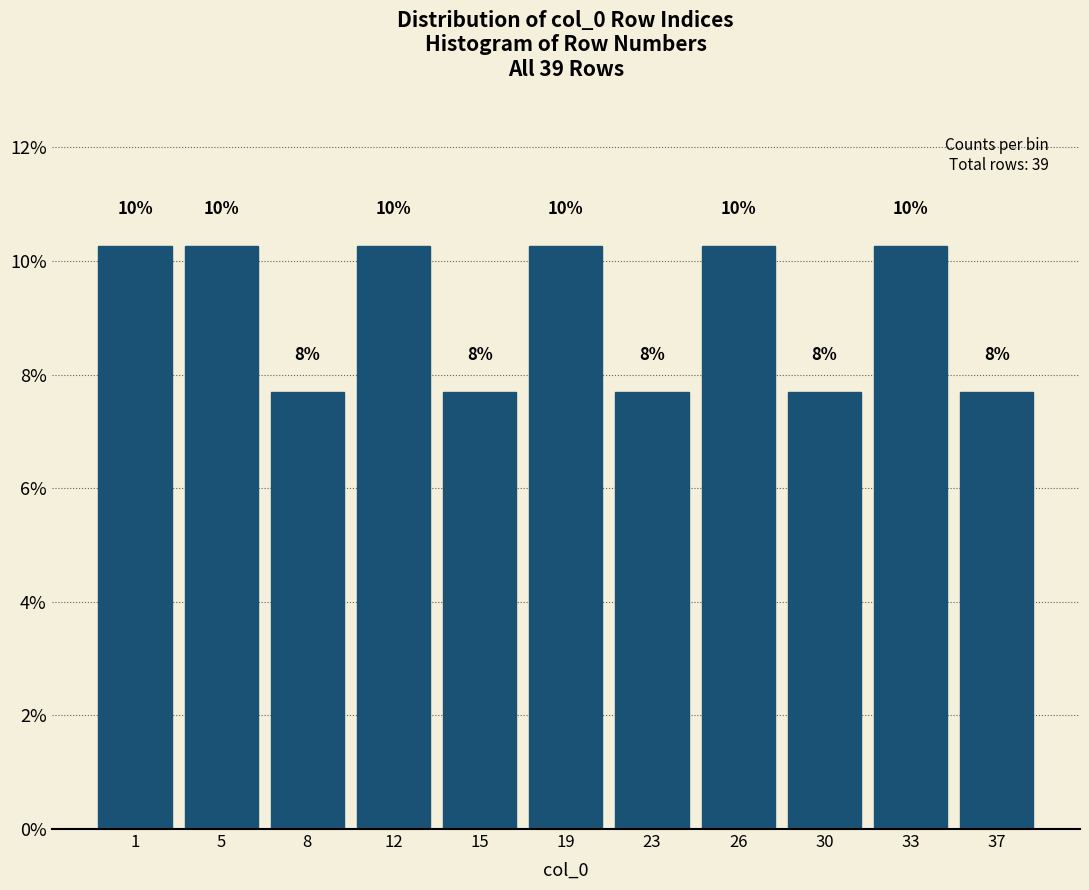

How many bars are there in total?

11